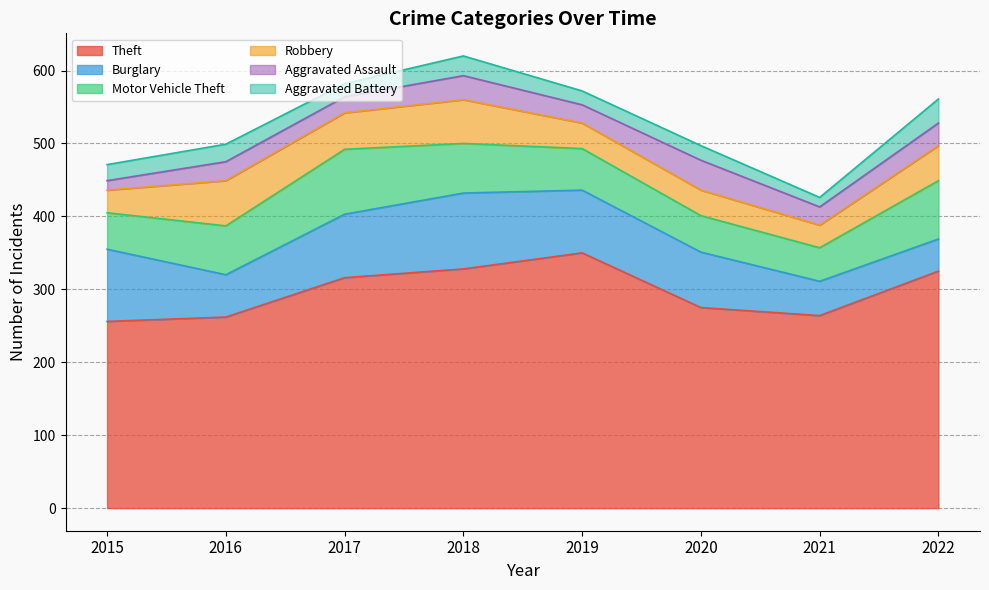

At which label does Burglary first exceed 86?

2015